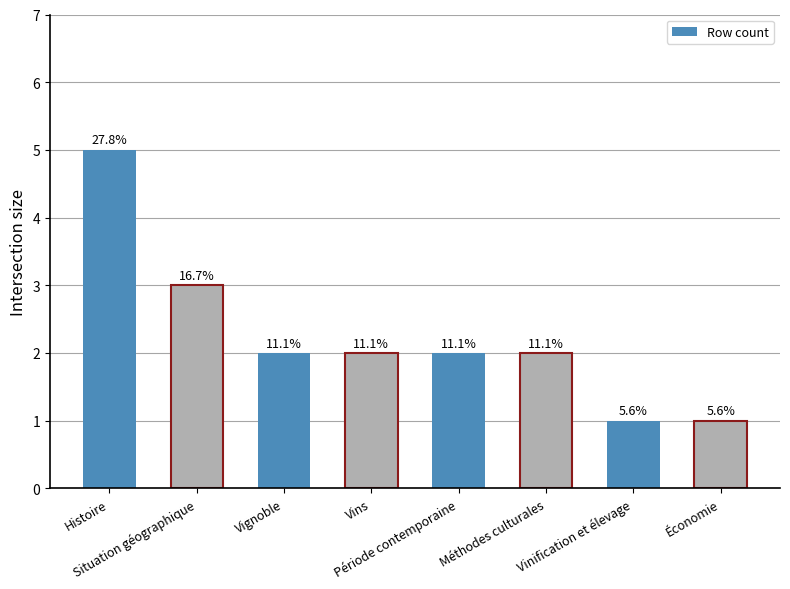

What is the smallest value displayed?

1